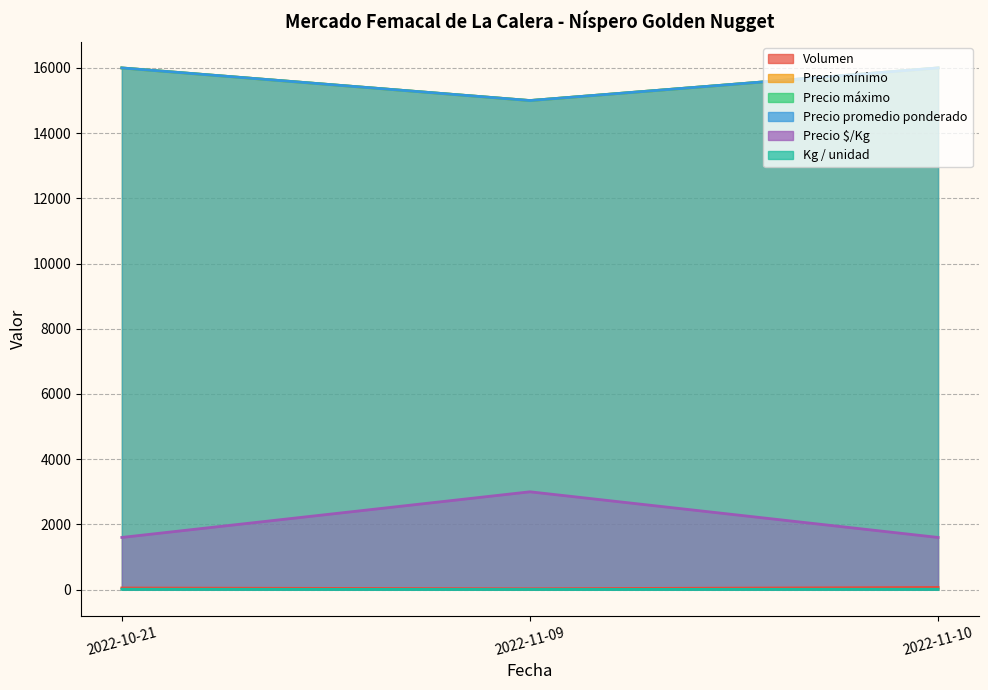

What is the value of the Precio máximo point at the 3rd from the left?

10